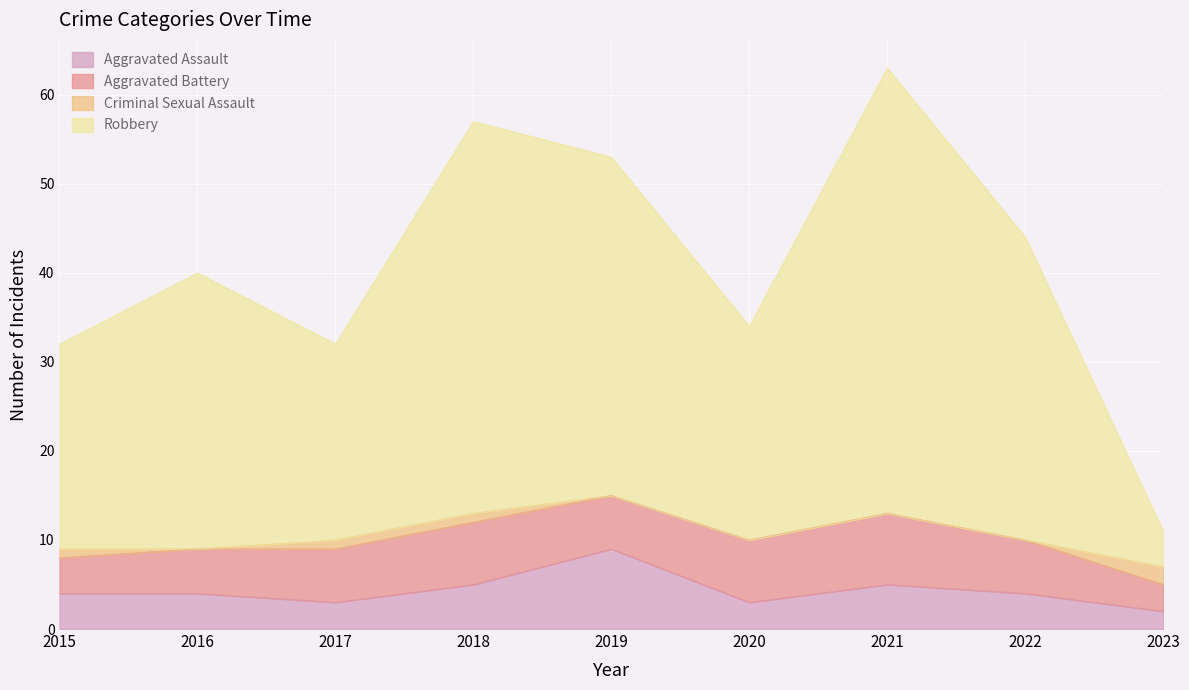

Which series has the largest range (max minus min)?

Robbery